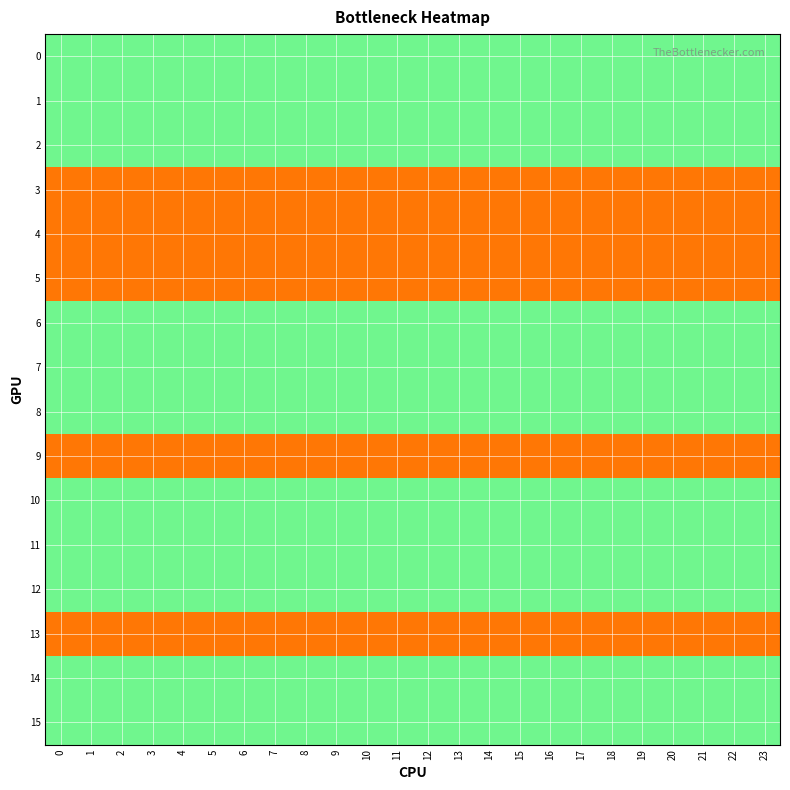

At how many categories does at least one series exceed 1?

24